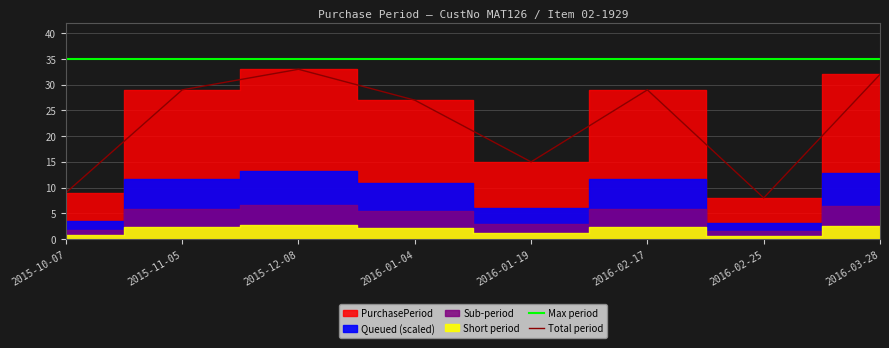

Is it true that Max period equals 35 at 2015-10-07?

True